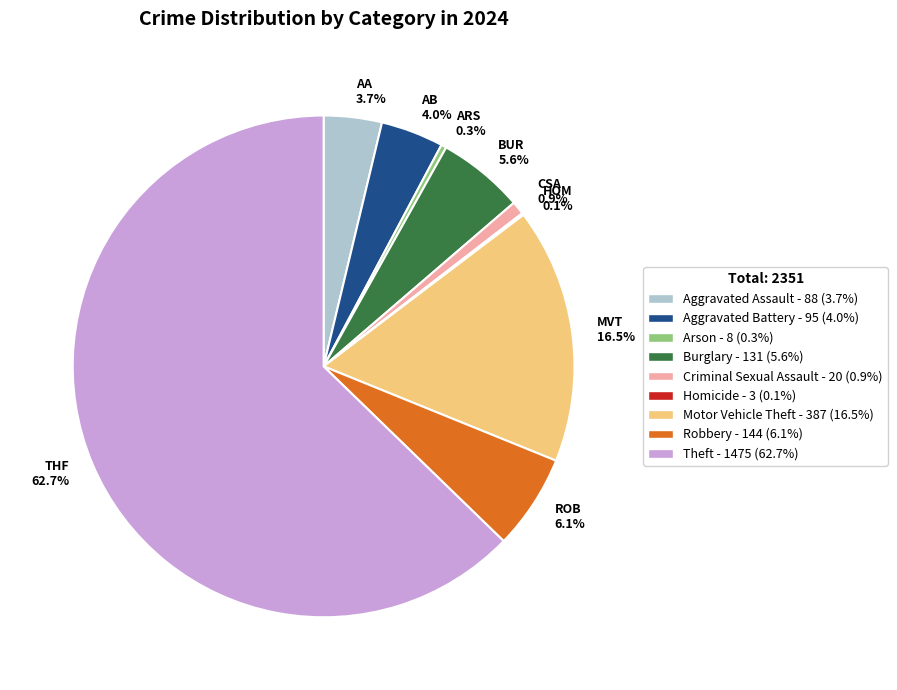

To the nearest percent, what portion does Aggravated Battery represent?

4%